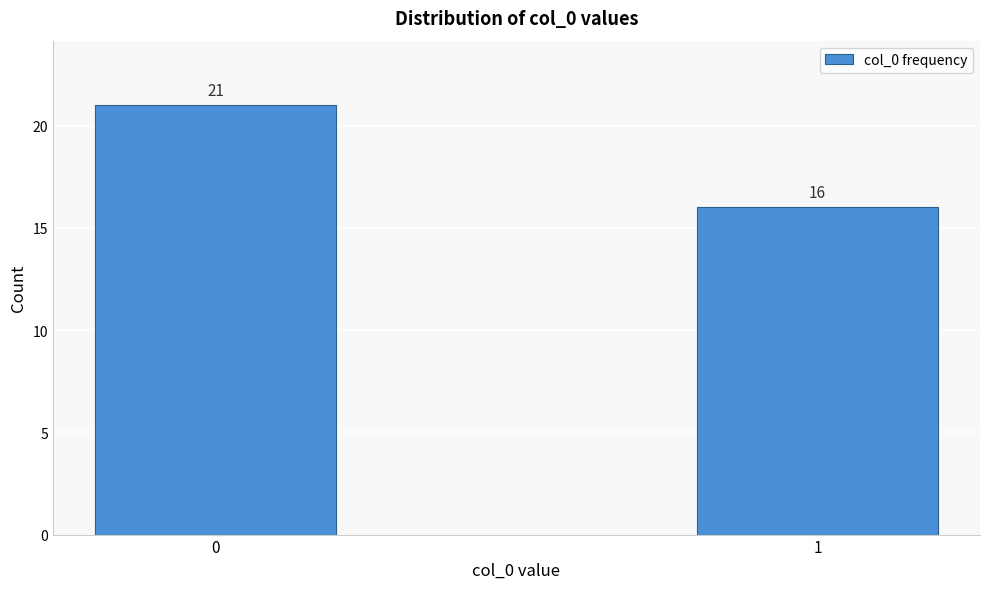

Reading left to right, transcribe all the data shown in this chart.

21	16